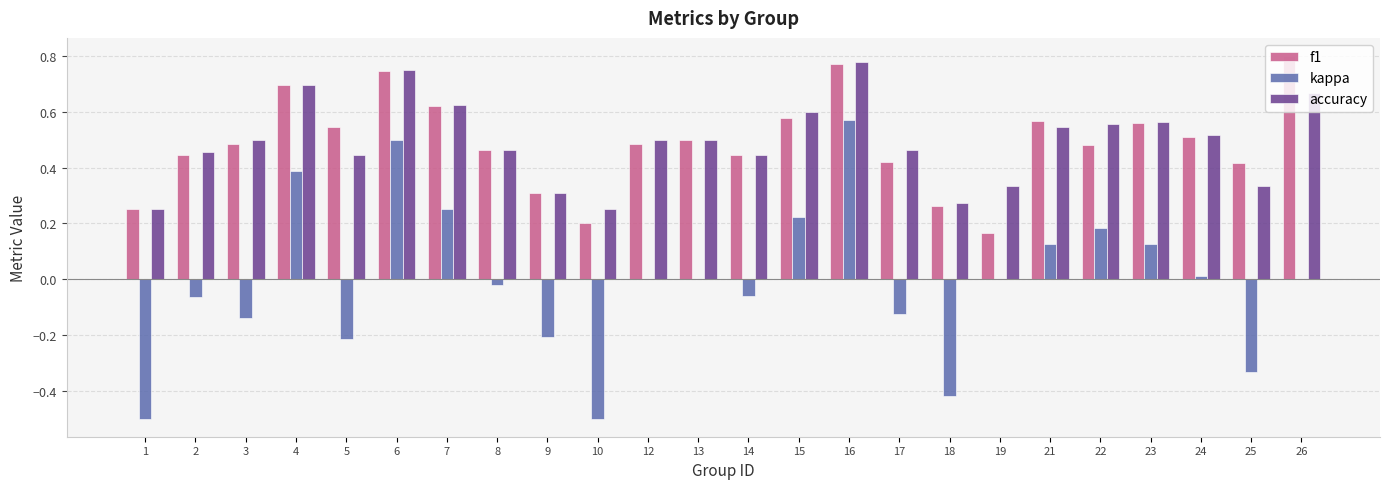

Is it true that accuracy equals 0.6 at 15?

True